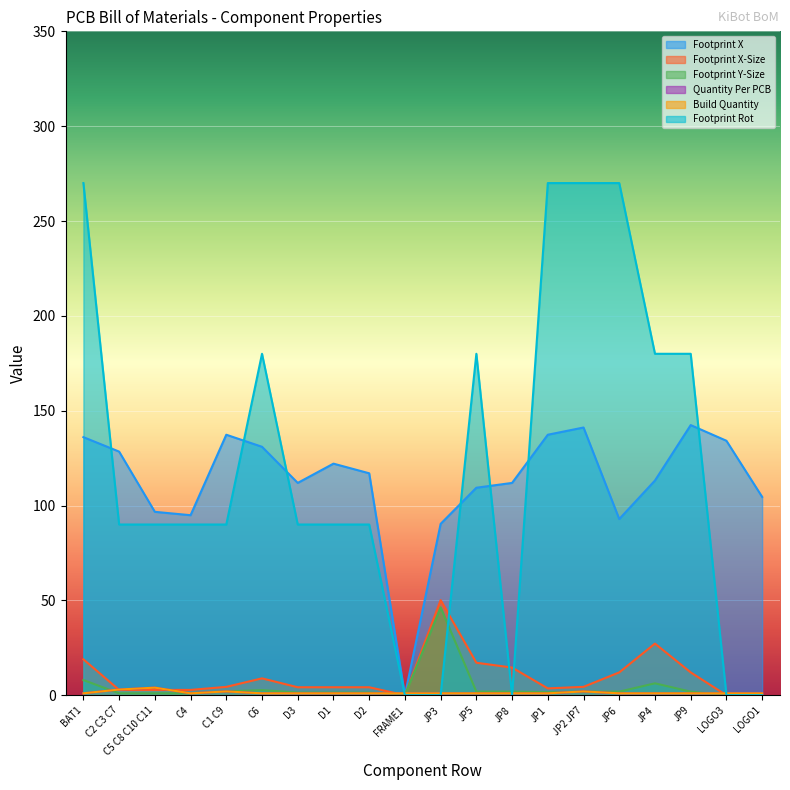

How many data points in Footprint X are less than 117?

10